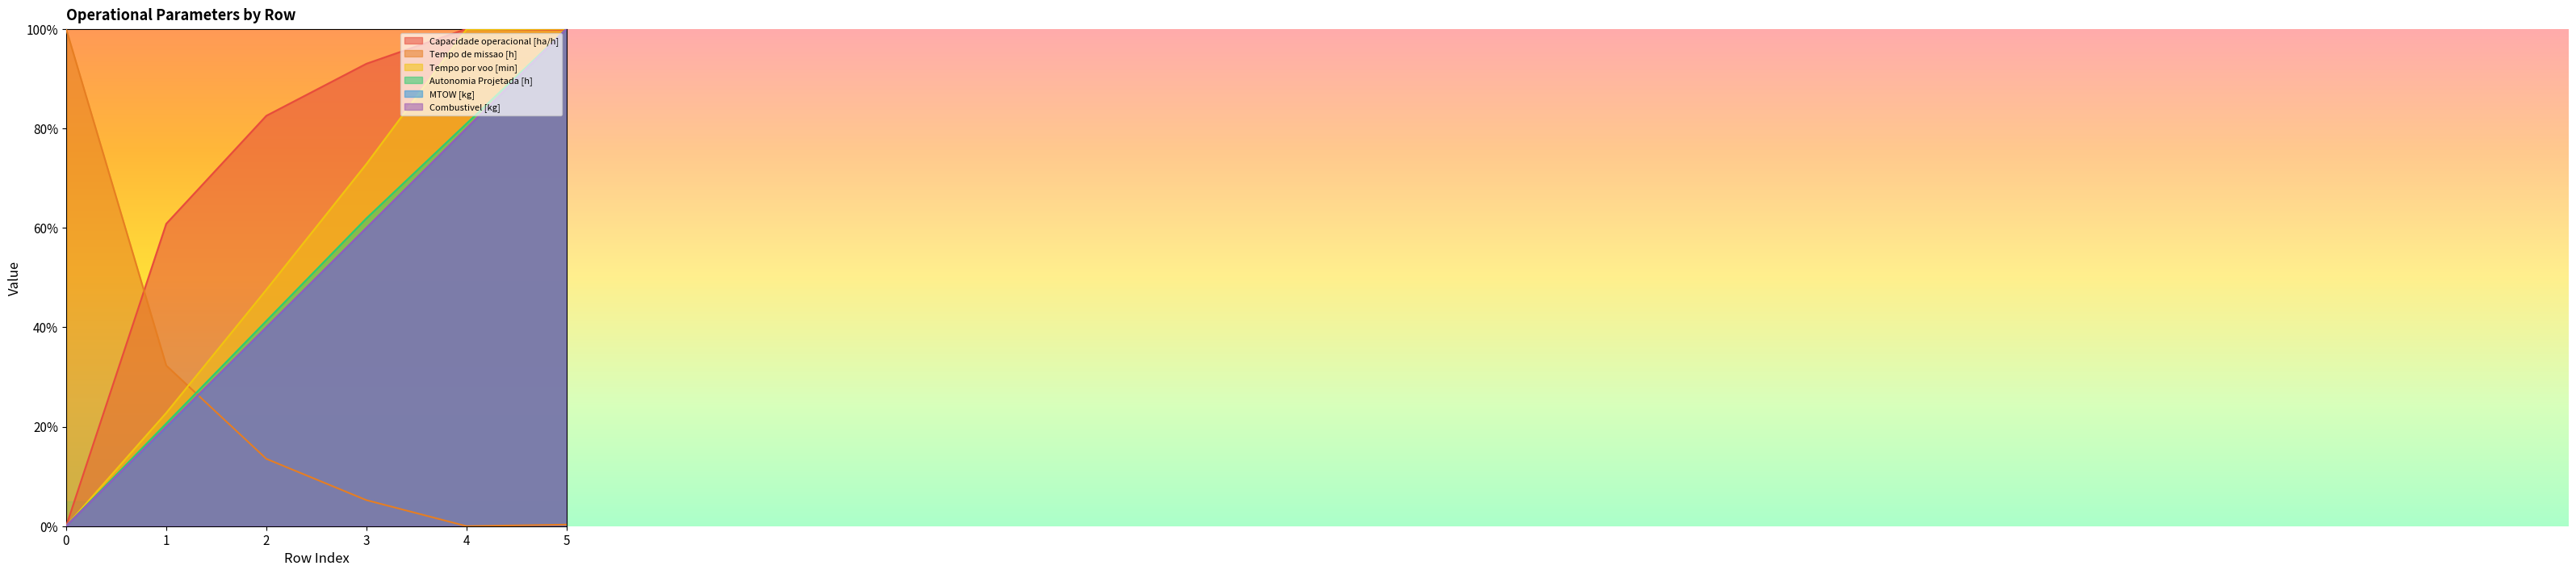

At how many categories does at least one series exceed 1?

6